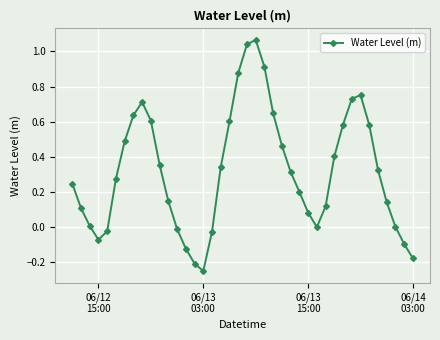

What is the sum of all values?

12.7